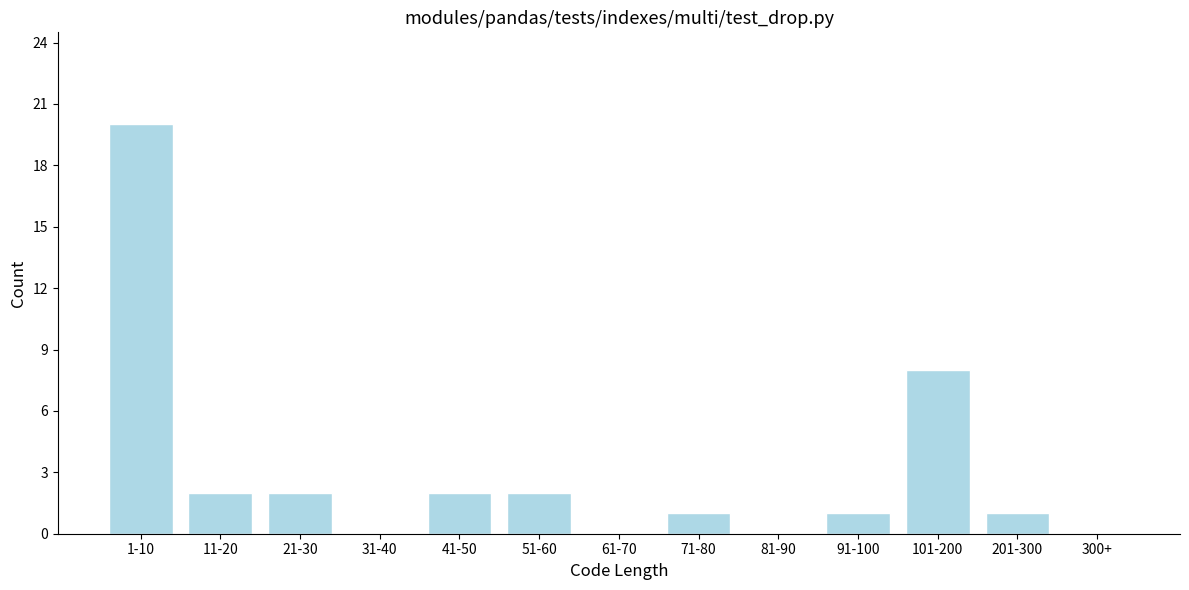

Reading left to right, list all the values displayed in this chart.

1-10=20	11-20=2	21-30=2	31-40=0	41-50=2	51-60=2	61-70=0	71-80=1	81-90=0	91-100=1	101-200=8	201-300=1	300+=0